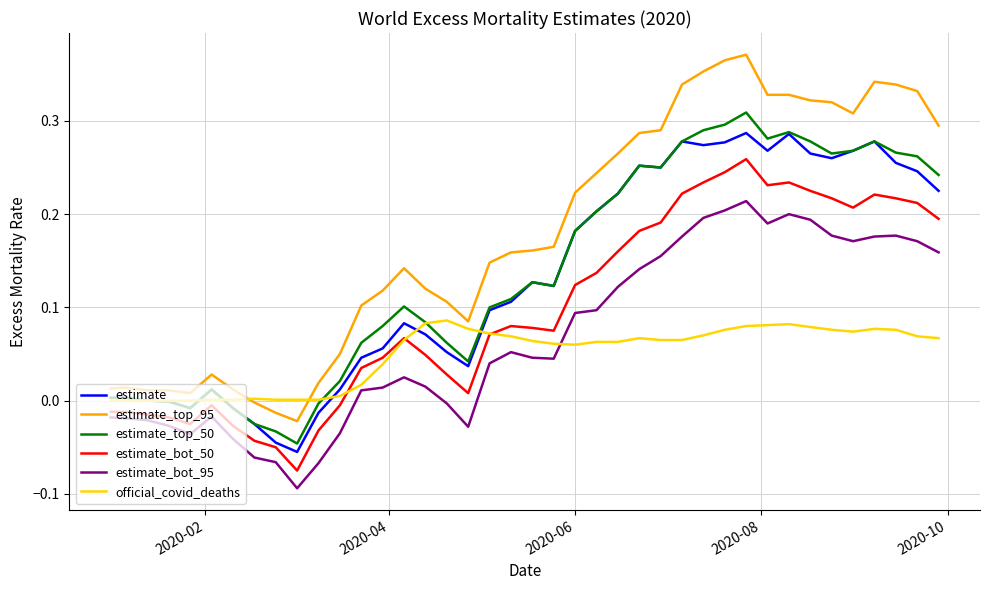

Which series has the widest spread of values?

estimate_top_95